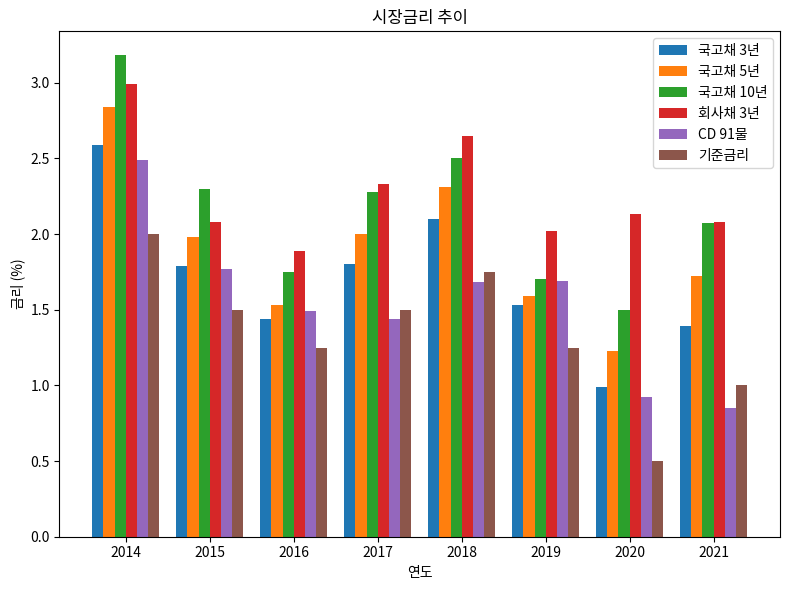

What is the sum of all 기준금리 values?

10.8